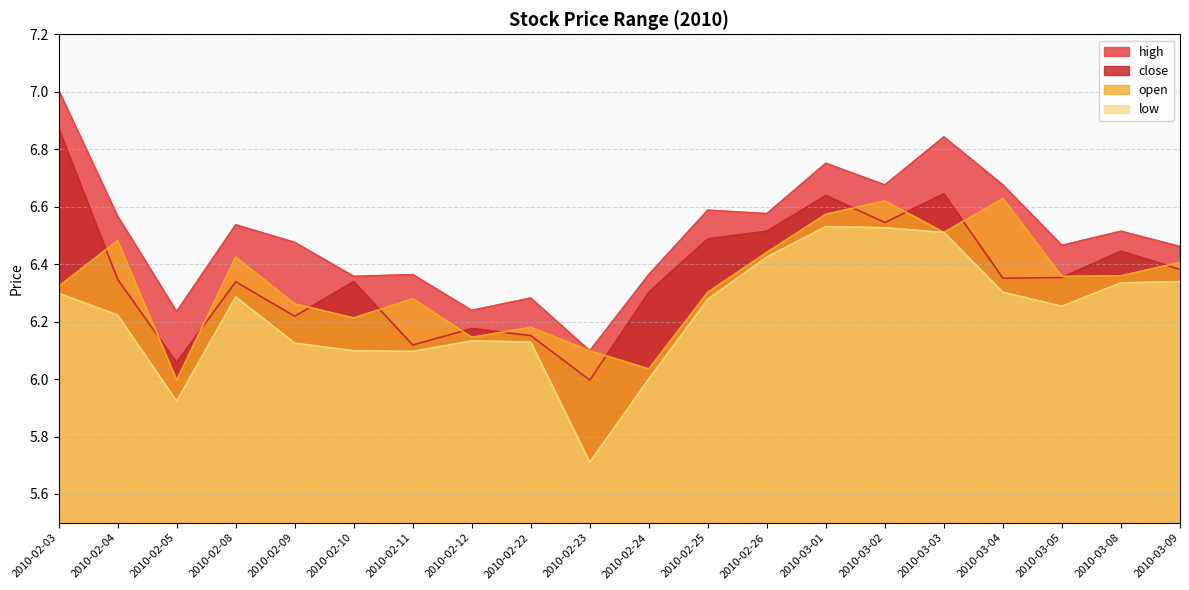

What is the highest value of the close series?

6.9